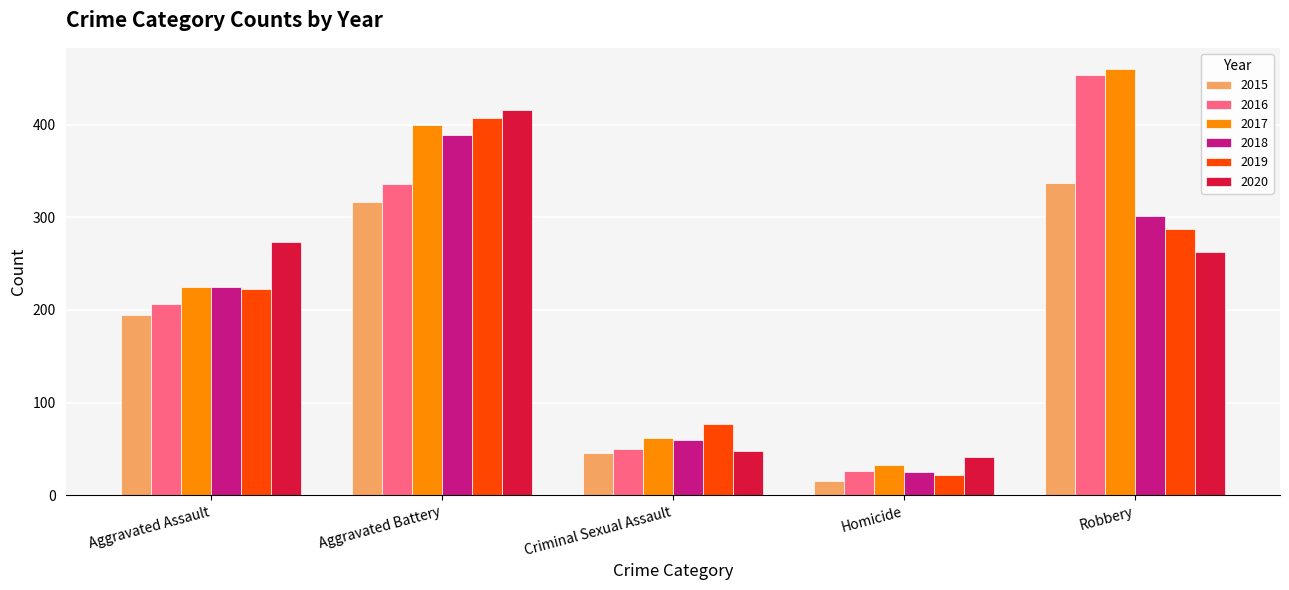

Which series has the largest range (max minus min)?

2016